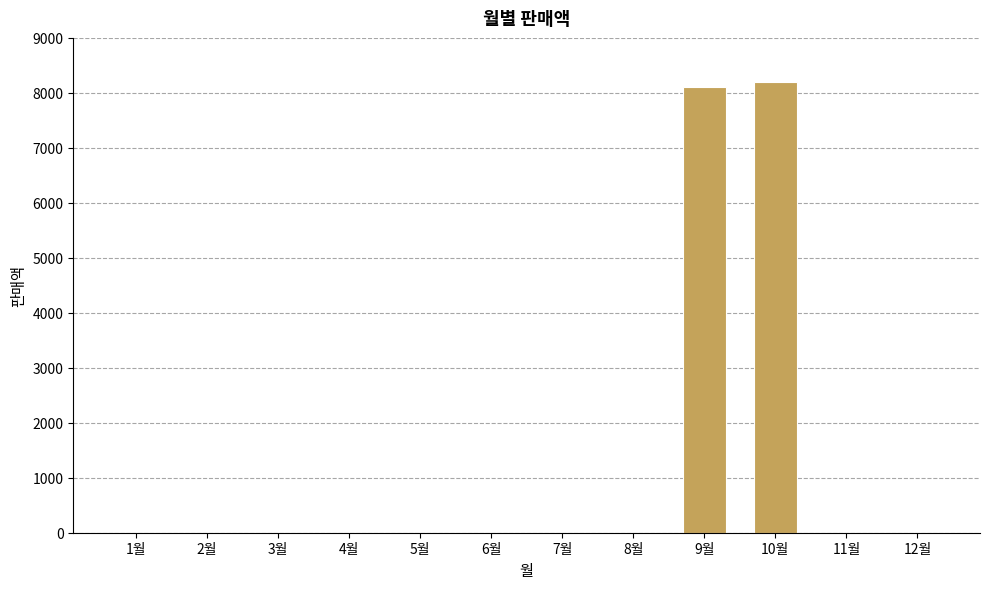

What is the sum of all values?

16300